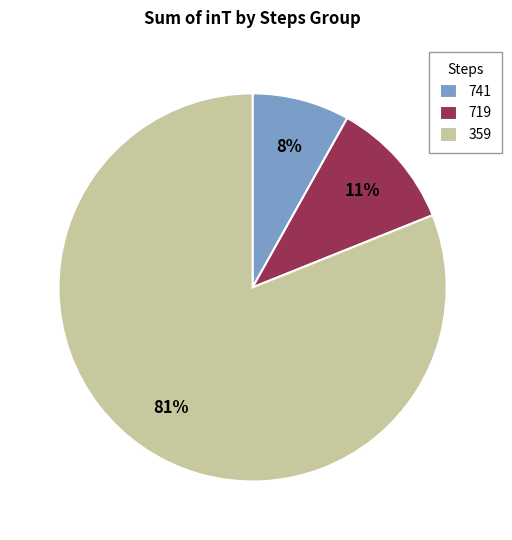

To the nearest percent, what is the combined percentage of 719 and 359?

92%